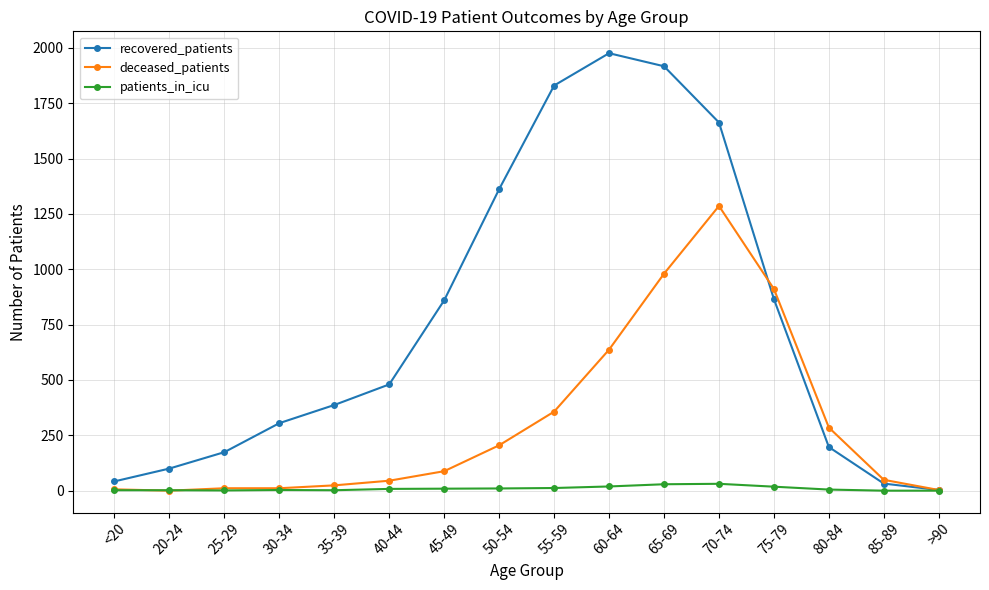

Which series has the widest spread of values?

recovered_patients